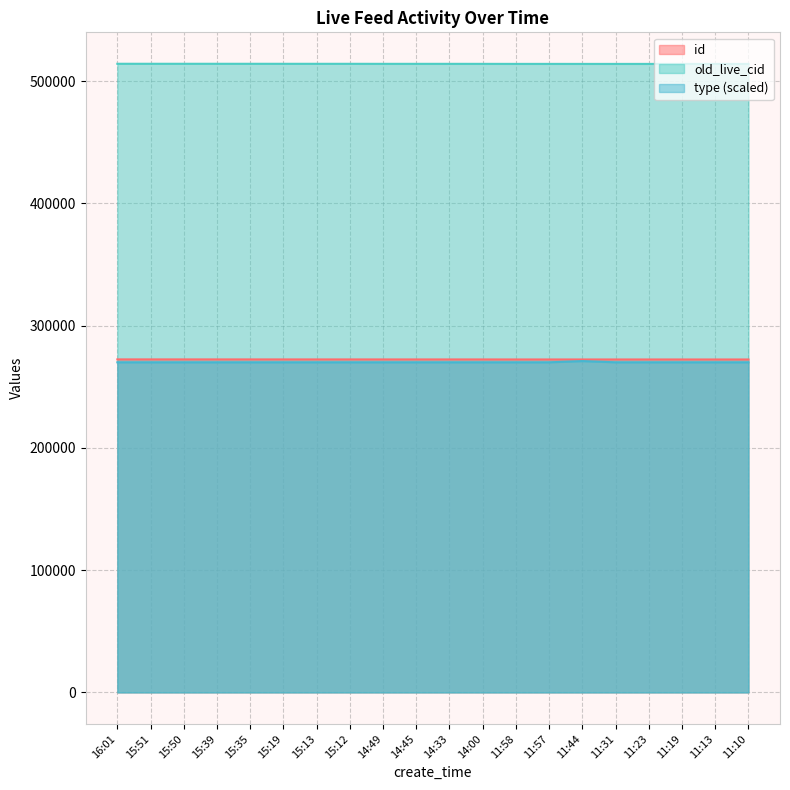

What is the highest value of the type series?

271000